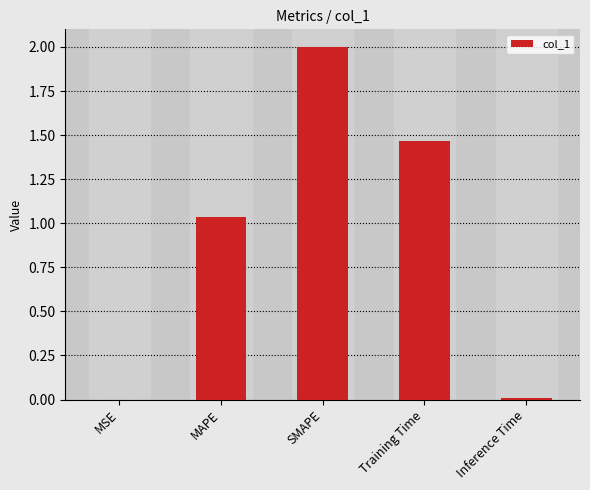

What is the approximate value at SMAPE?

2.0